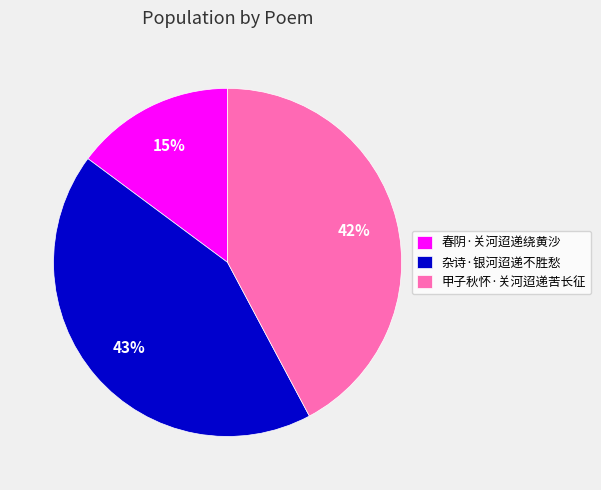

What is the ratio of the value at 杂诗·银河迢递不胜愁 to the value at 春阴·关河迢递绕黄沙?

2.9